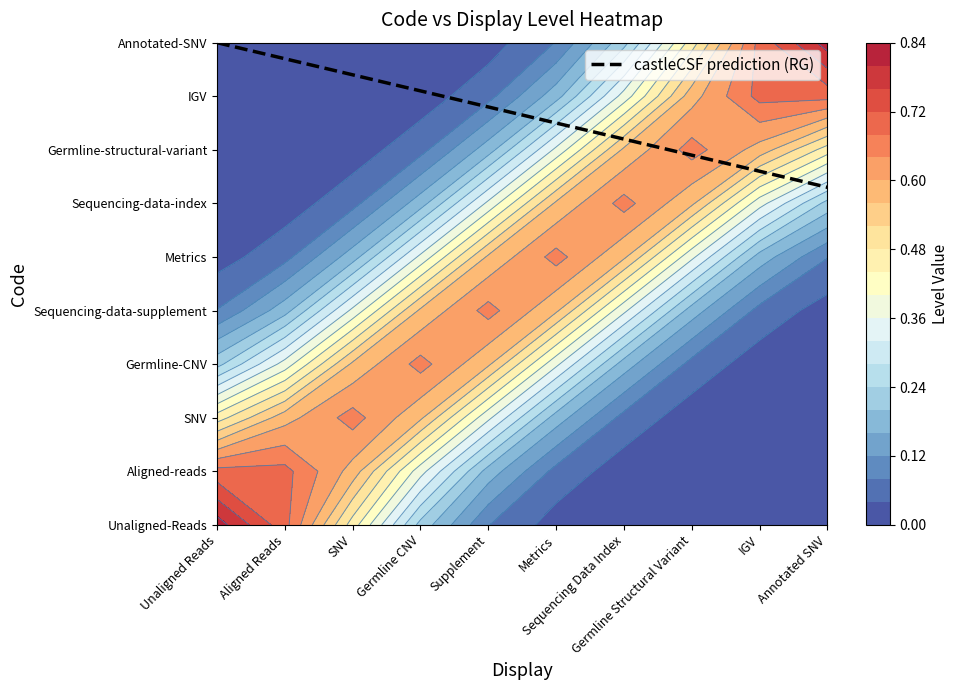

Where is the data nearest to the value 7?

Germline Structural Variant